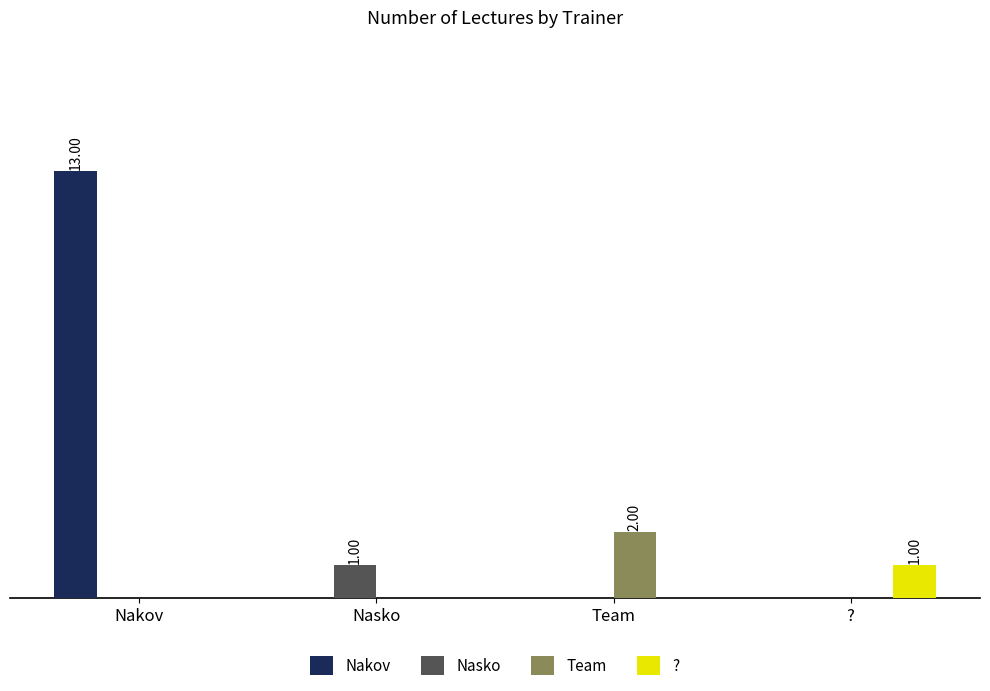

At which label is Team closest to 1?

Nakov